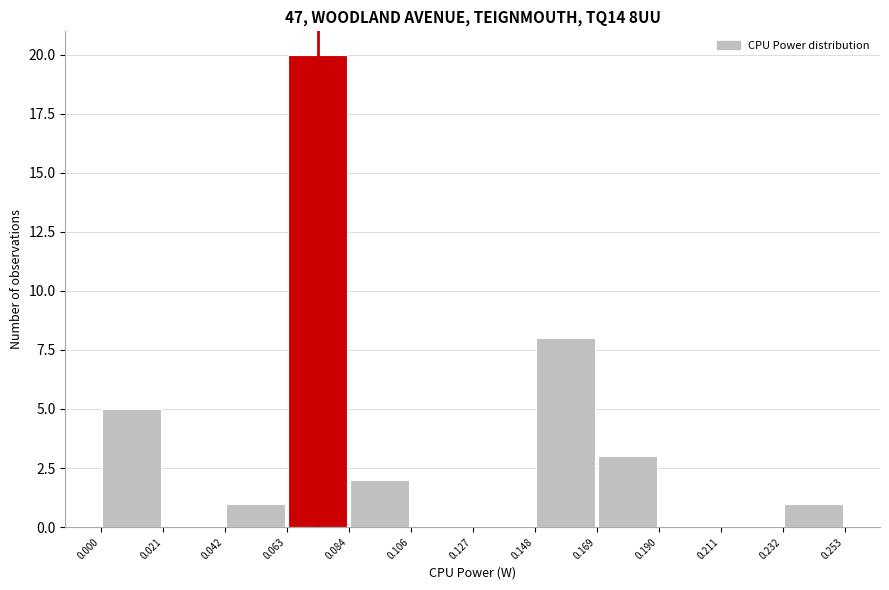

Over which range of the x-axis is the bar tallest?

0.063 to 0.084